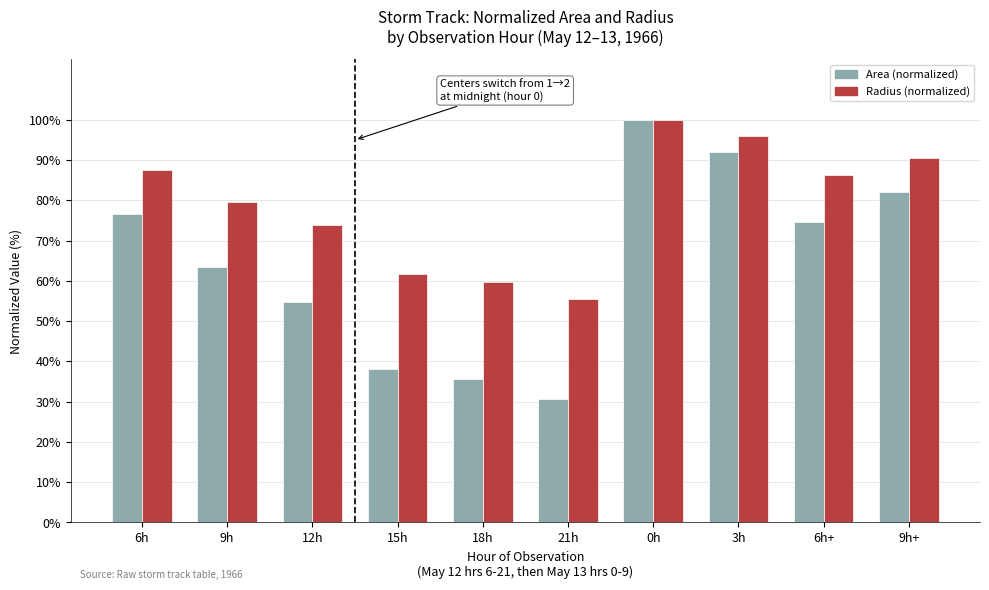

Which series has the largest range (max minus min)?

Area (normalized)